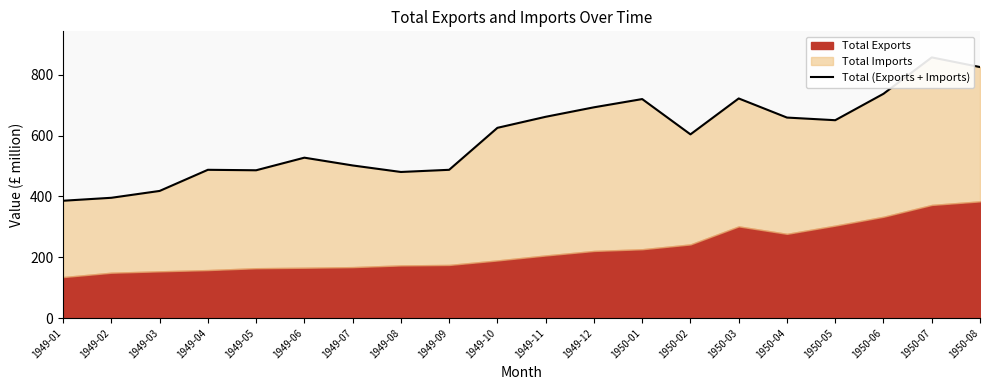

What value does the data have at 1949-05?

486.2